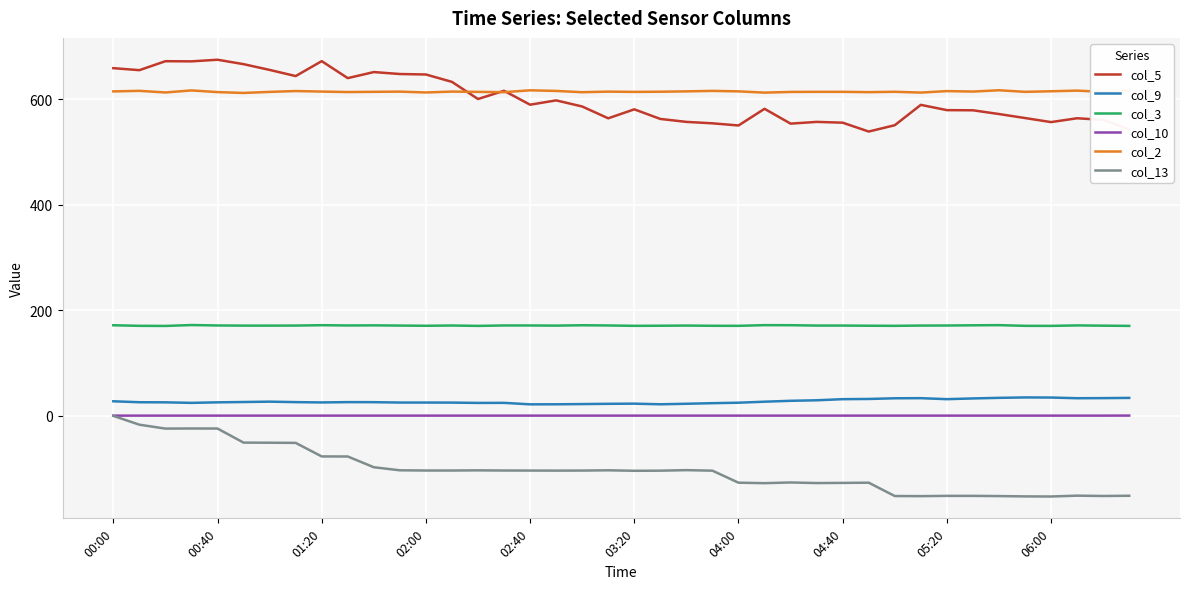

True or false: col_3 and col_13 cross at least once.

False